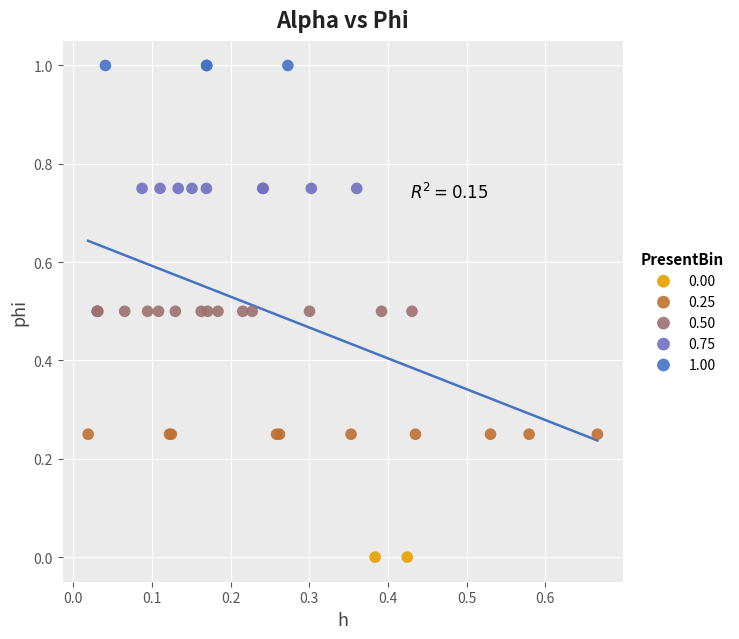

What are all the series names shown in the legend?

0.00, 0.25, 0.50, 0.75, 1.00